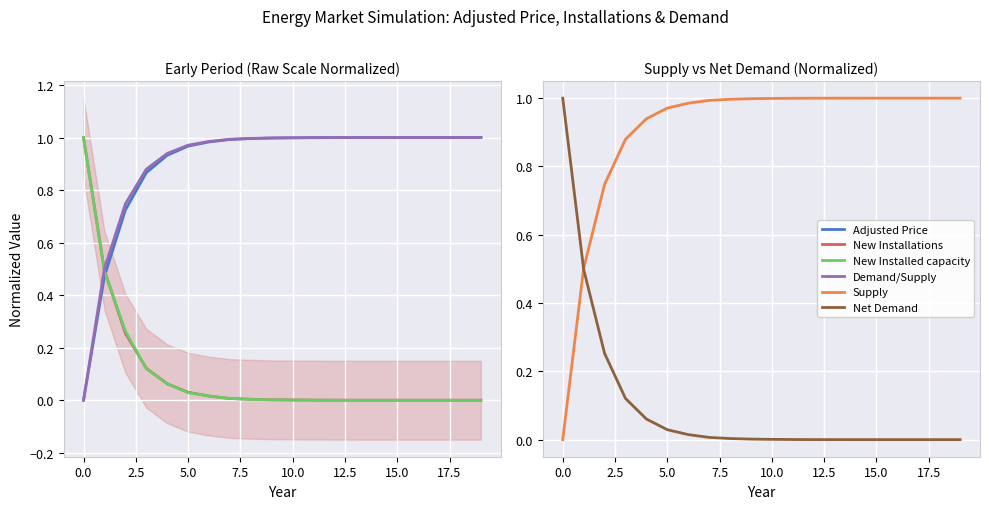

How many lines are shown in the chart?

6